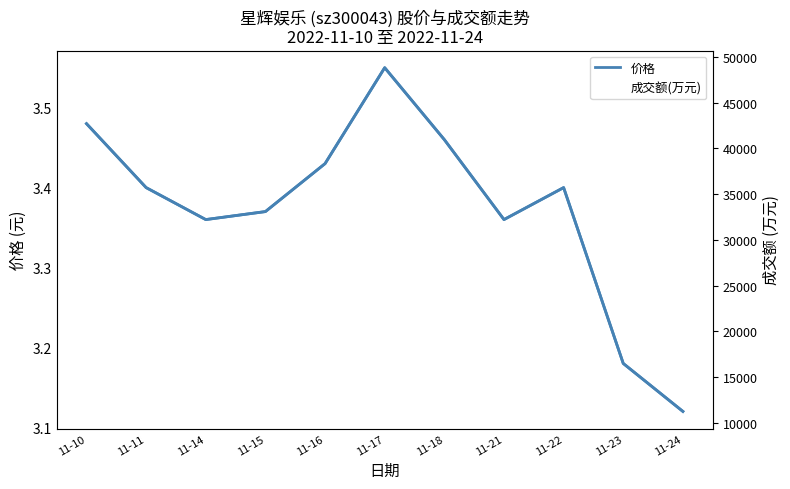

True or false: 价格 and 成交额(万元) intersect in this chart.

False